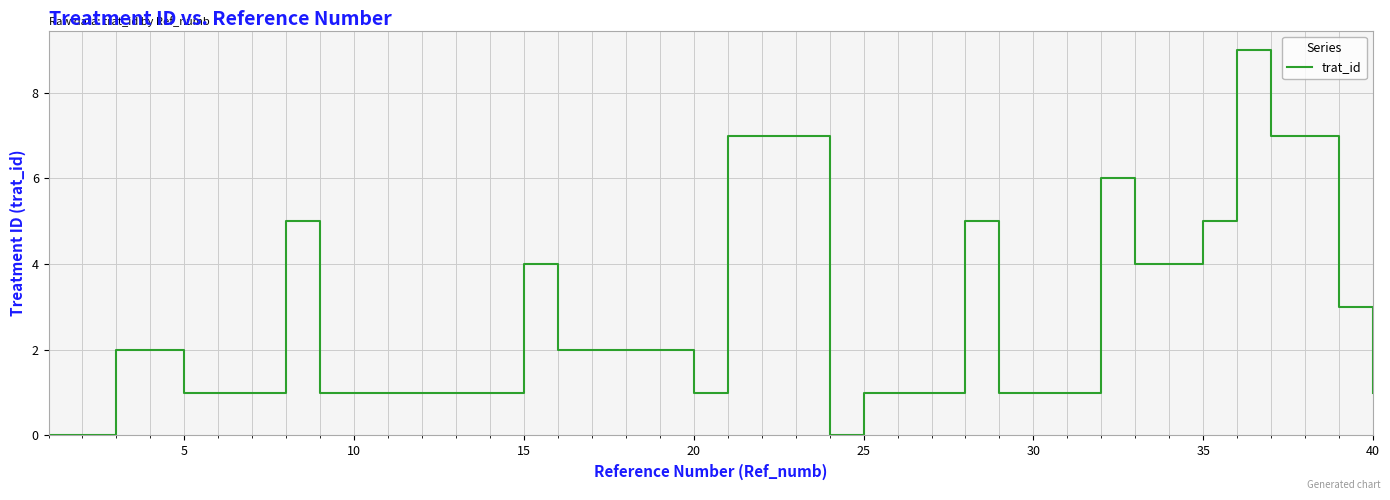

How many lines are shown in the chart?

1